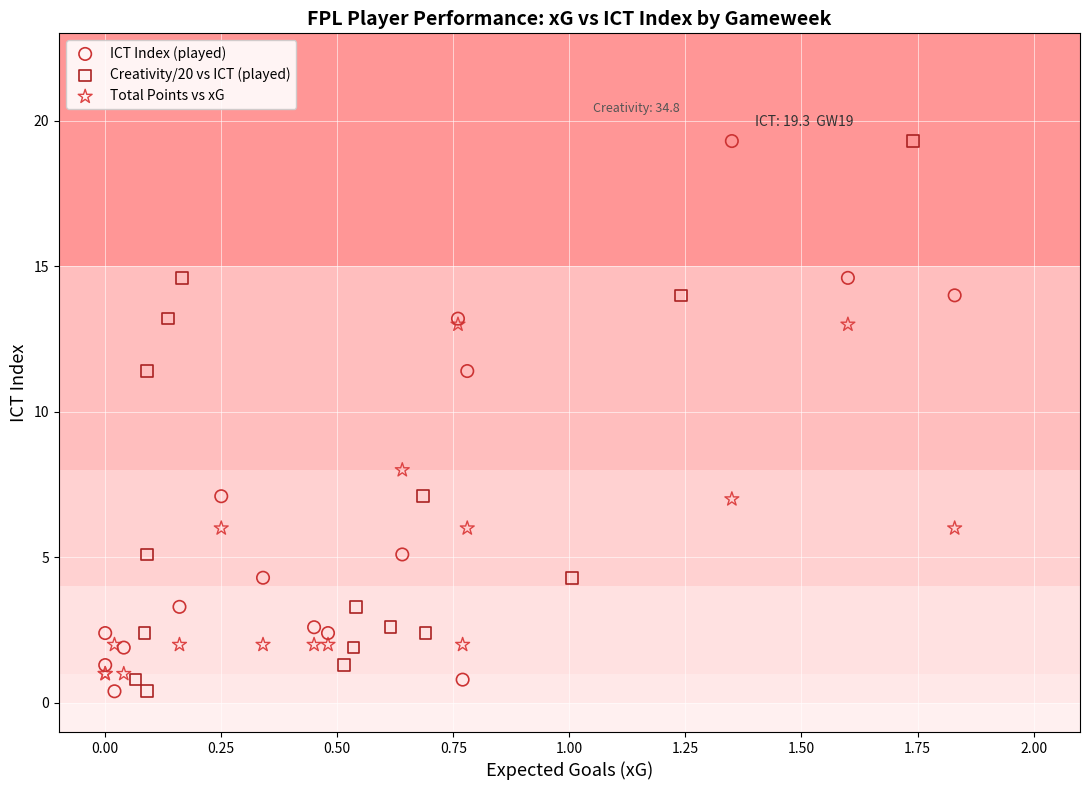

What are all the series names shown in the legend?

ICT Index (played), Creativity/20 vs ICT (played), Total Points vs xG